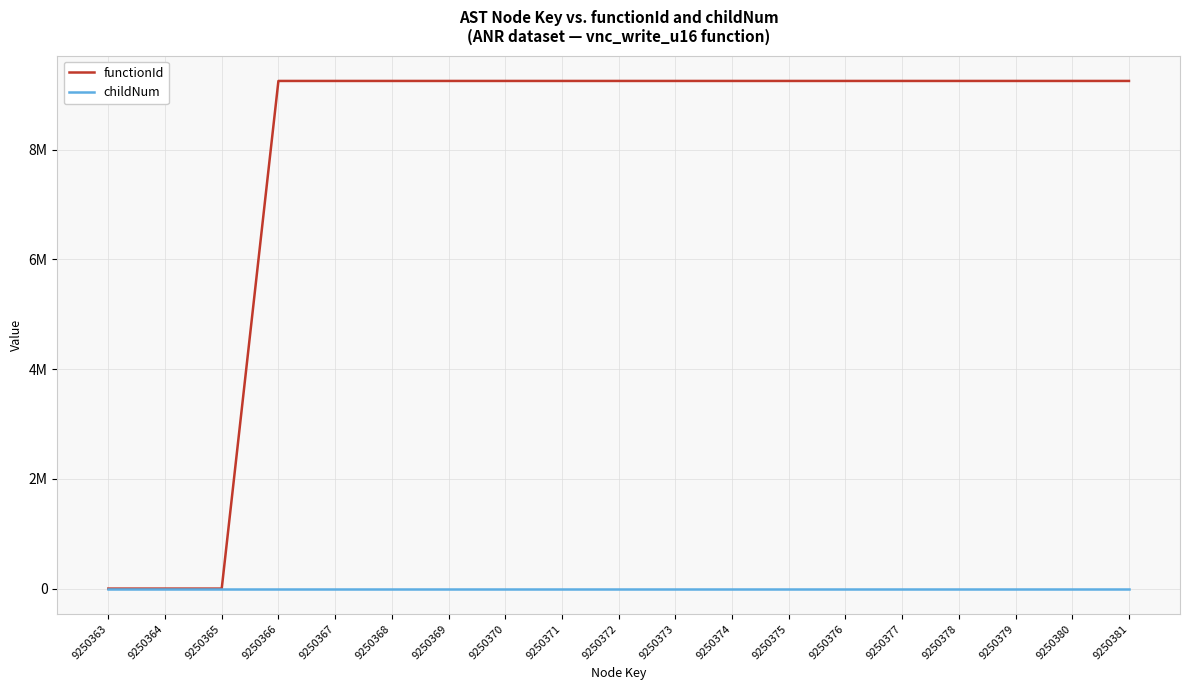

What are all the series names shown in the legend?

functionId, childNum